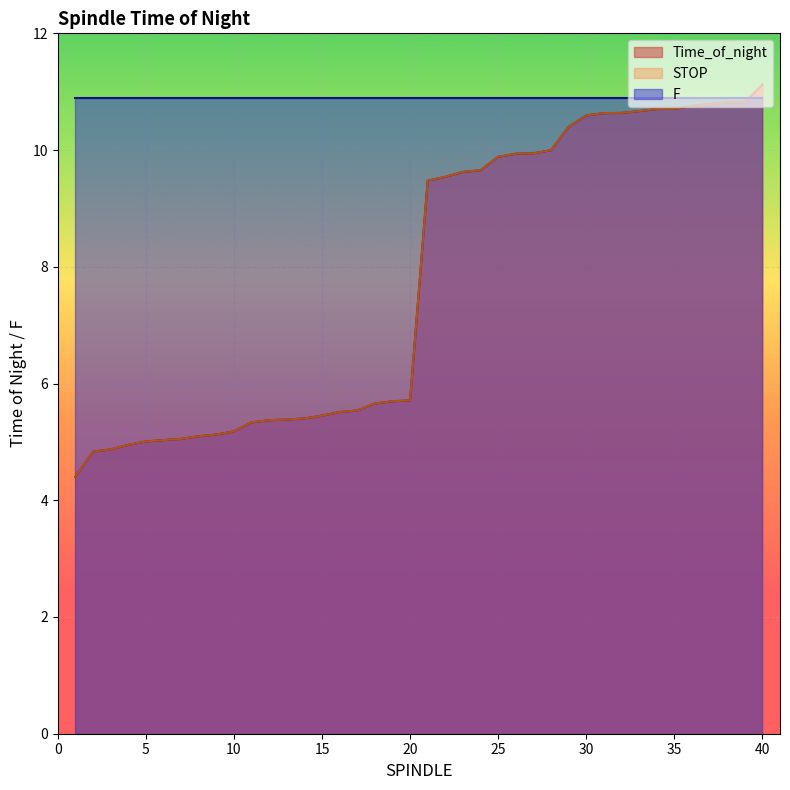

At which label does STOP first exceed 9?

21